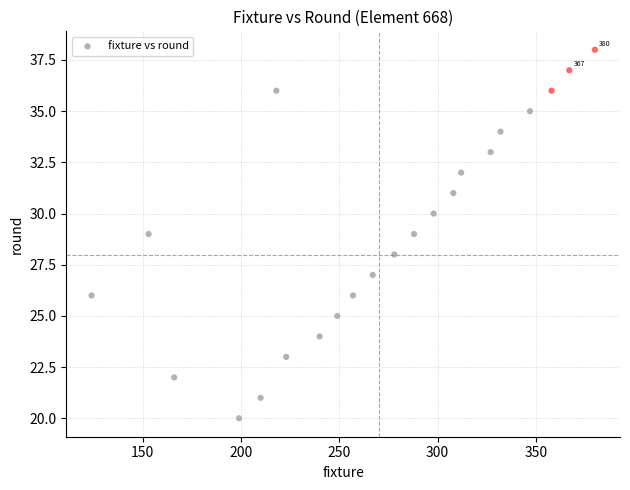

What is the range of X values (max minus min)?

256